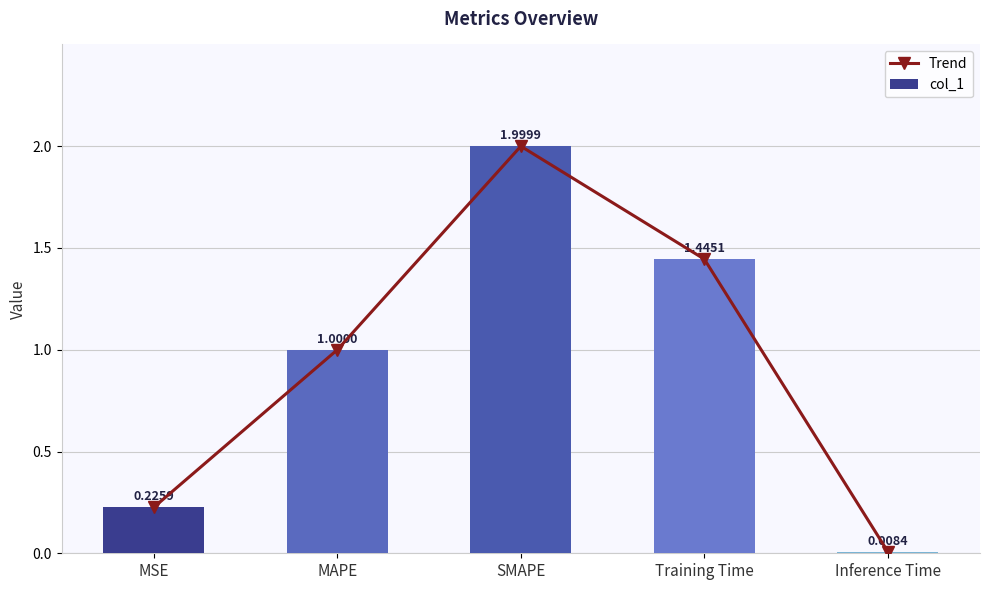

Between MAPE and SMAPE, which series saw the biggest shift?

Trend